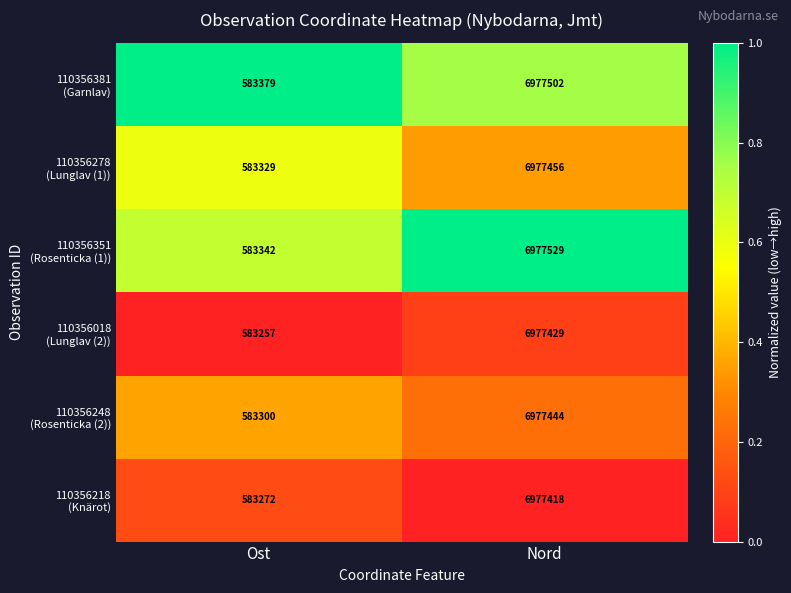

How many series are shown in this chart?

6